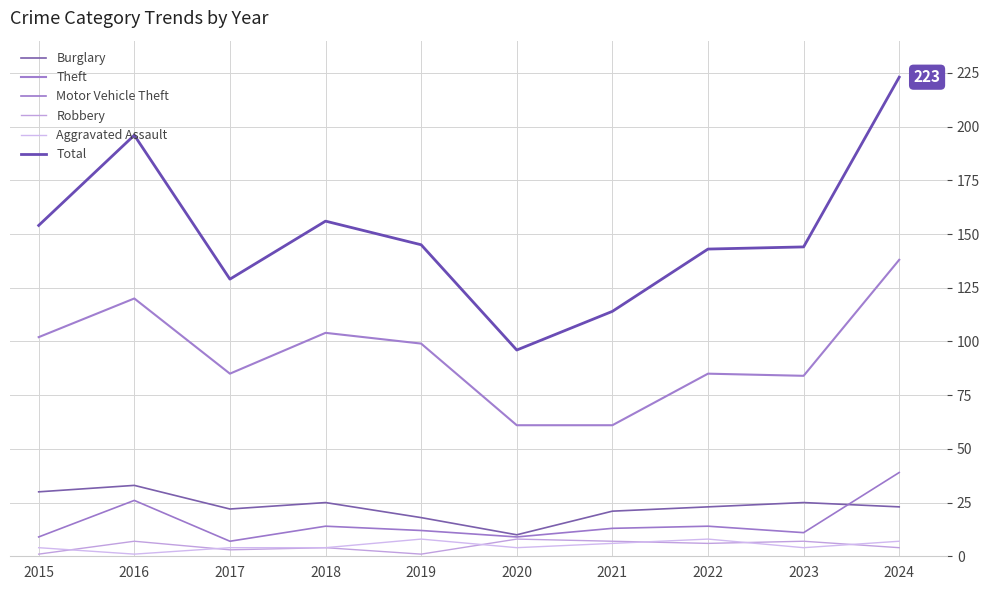

Is the value of Aggravated Assault at 2015 greater than the value of Robbery at 2020?

No